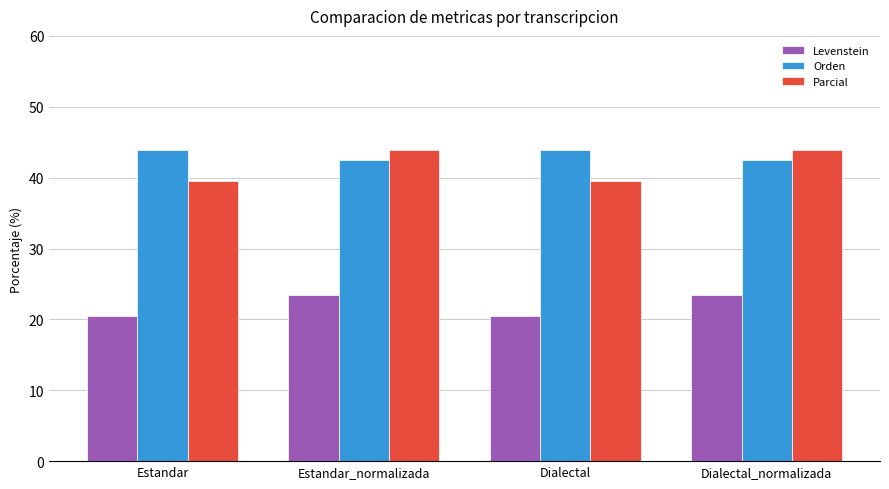

What value does the Parcial series have at Estandar?

39.5